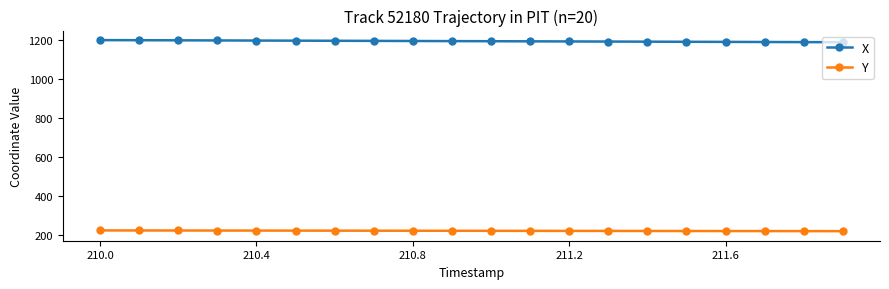

At how many categories does at least one series exceed 344?

20